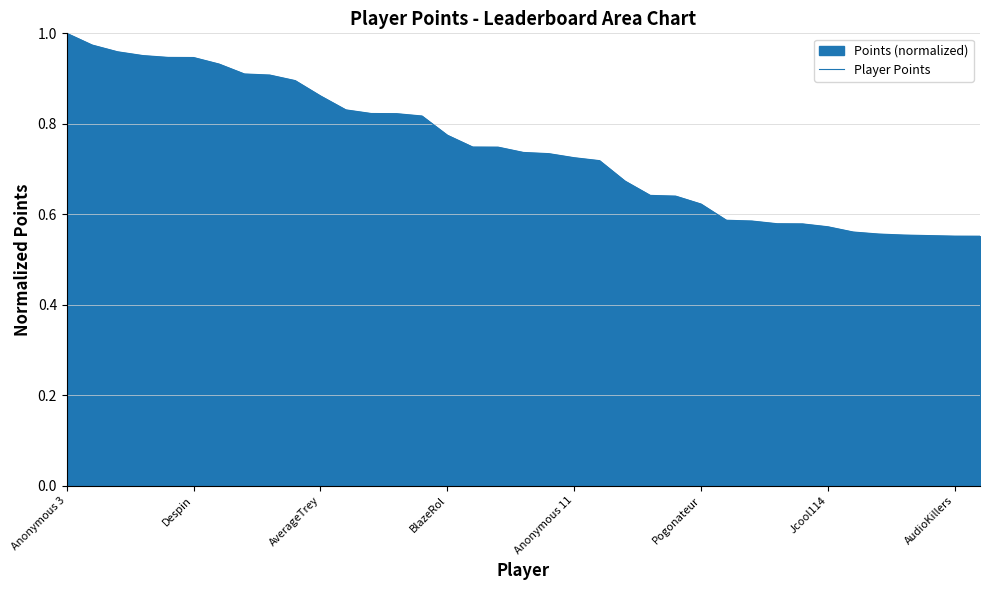

How many series are shown in this chart?

1